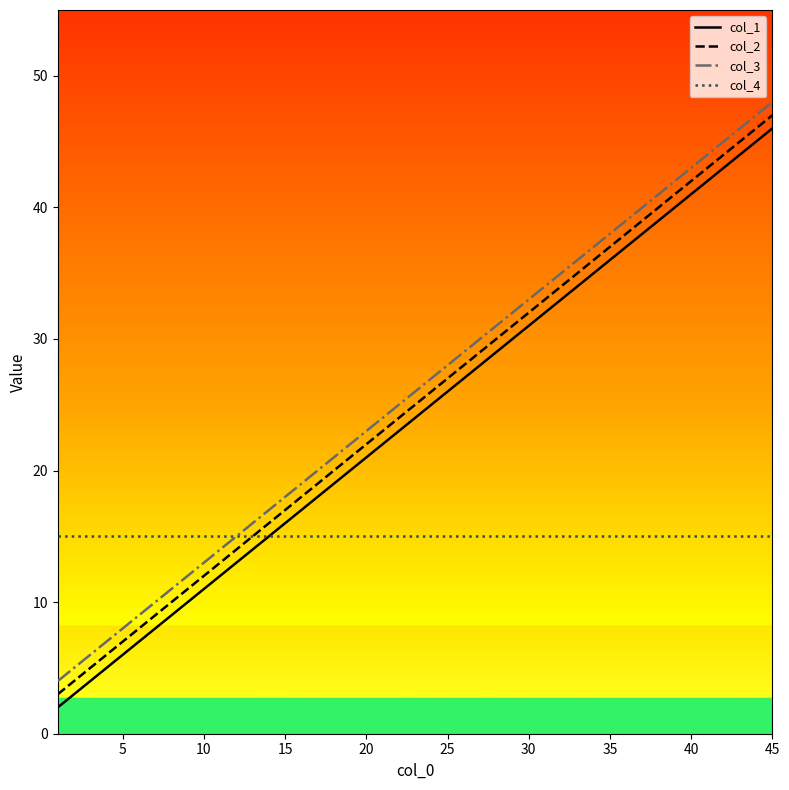

Does the chart display data point markers on the line(s)?

No